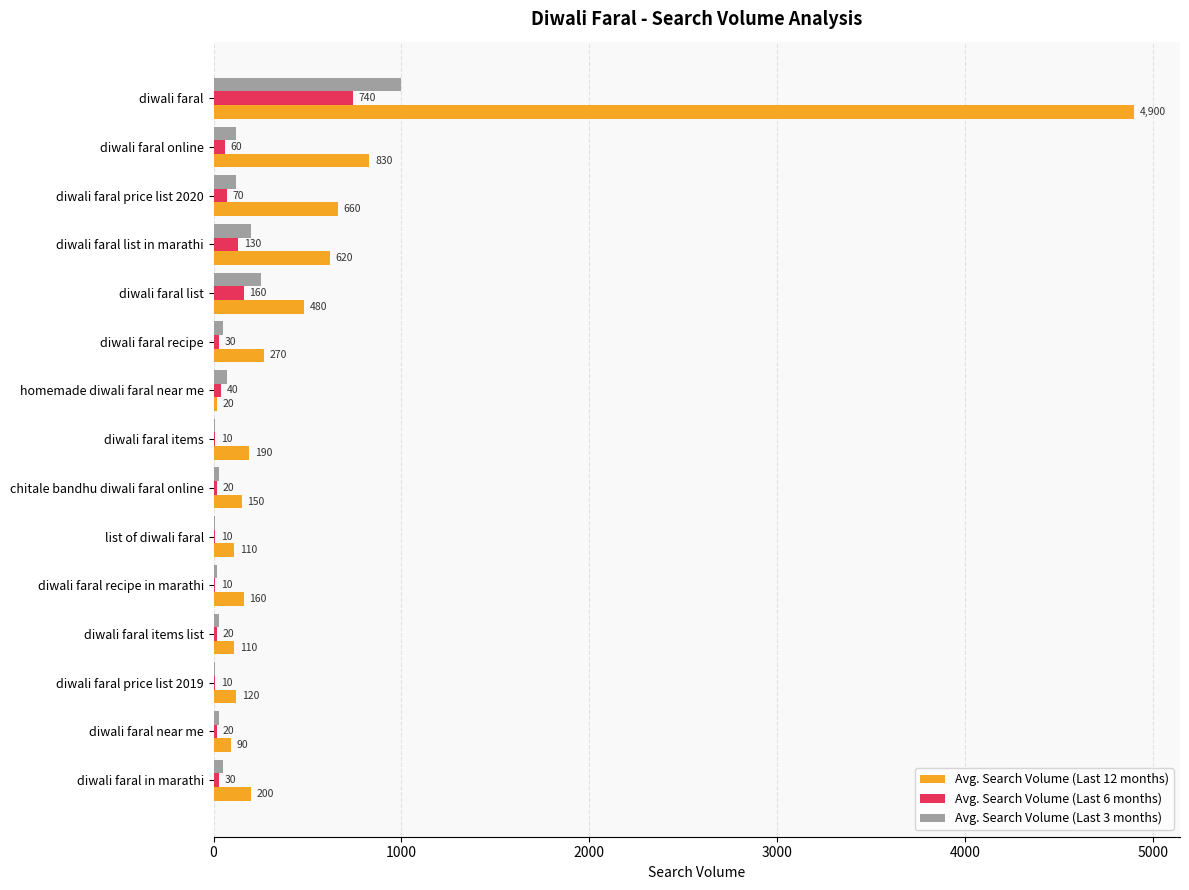

What are all the series names shown in the legend?

Avg. Search Volume (Last 12 months), Avg. Search Volume (Last 6 months), Avg. Search Volume (Last 3 months)